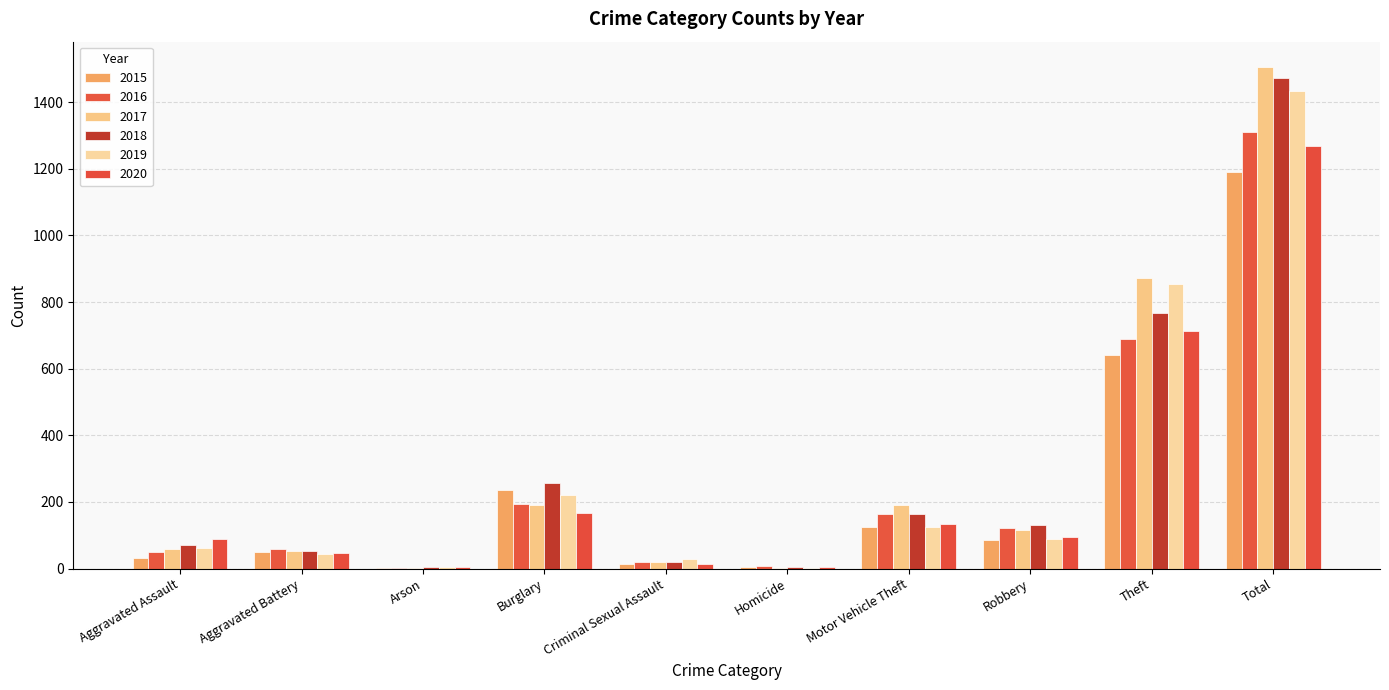

The 2015 series shows 331 at Burglary. True or false?

False